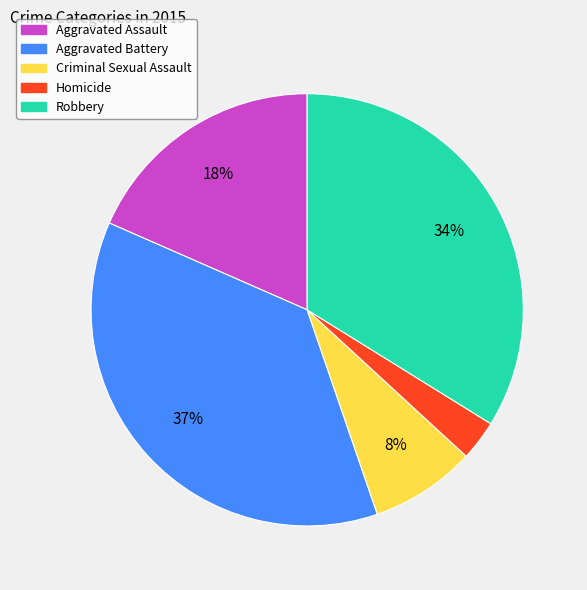

Approximately how many times larger is the value at Robbery compared to Aggravated Battery?

0.9